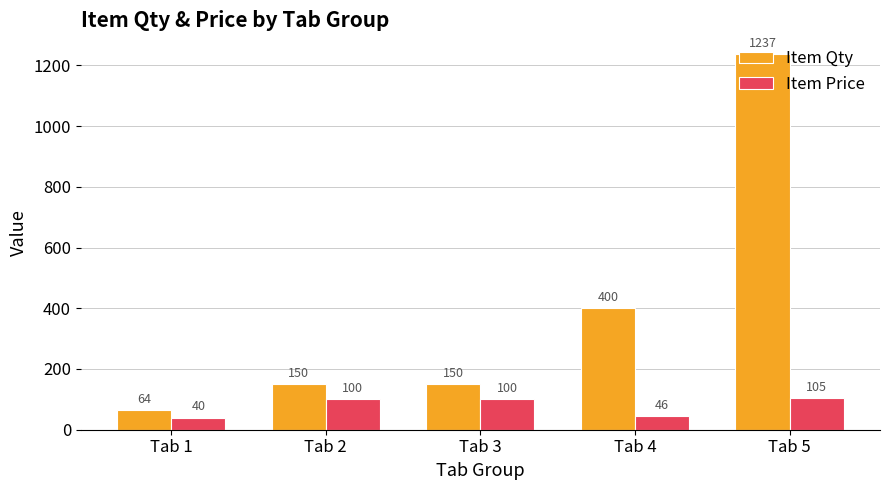

What is the value of the Item Qty bar at the 1st from the left?

64